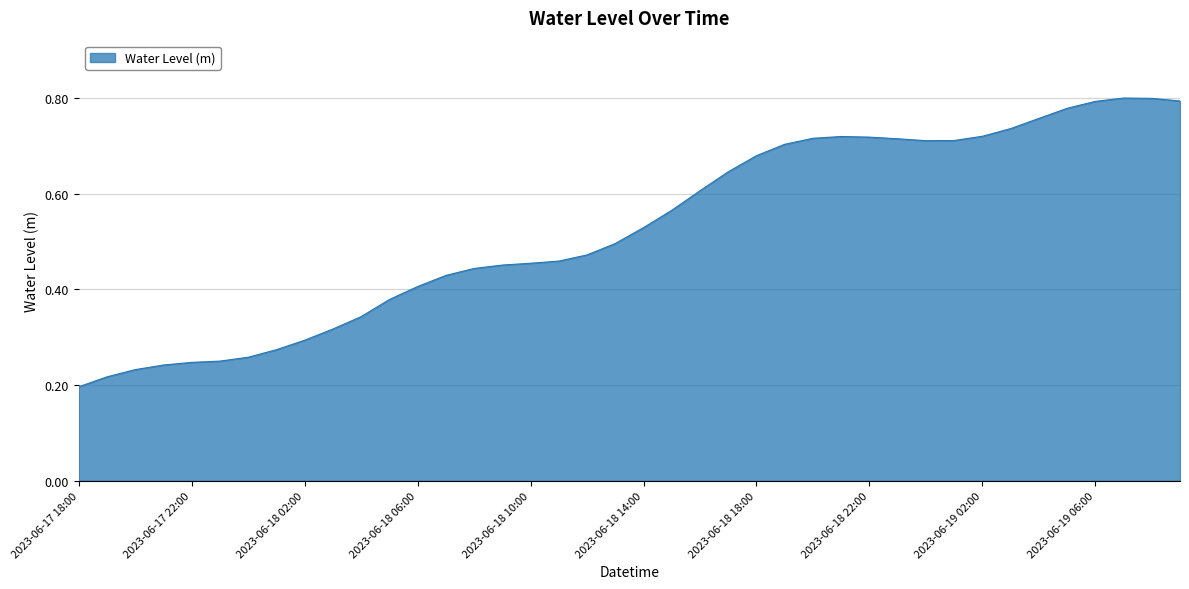

Reading left to right, transcribe all the data shown in this chart.

0.2	0.2	0.2	0.2	0.2	0.3	0.3	0.3	0.3	0.3	0.3	0.4	0.4	0.4	0.4	0.5	0.5	0.5	0.5	0.5	0.5	0.6	0.6	0.6	0.7	0.7	0.7	0.7	0.7	0.7	0.7	0.7	0.7	0.7	0.8	0.8	0.8	0.8	0.8	0.8